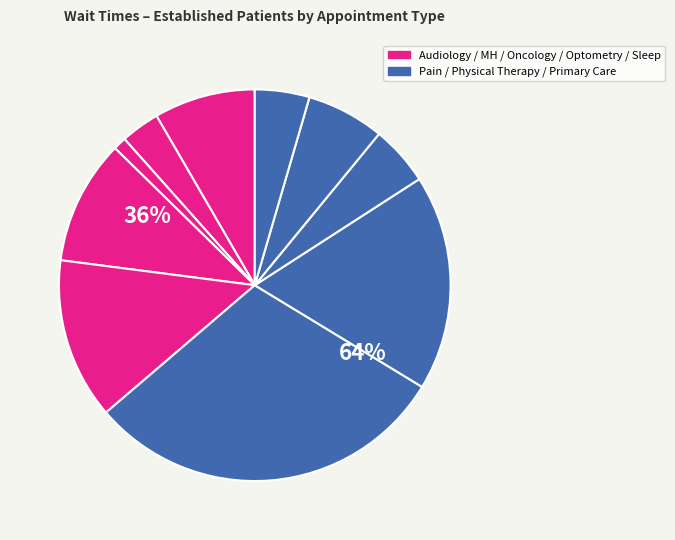

How many segments does this pie chart have?

10